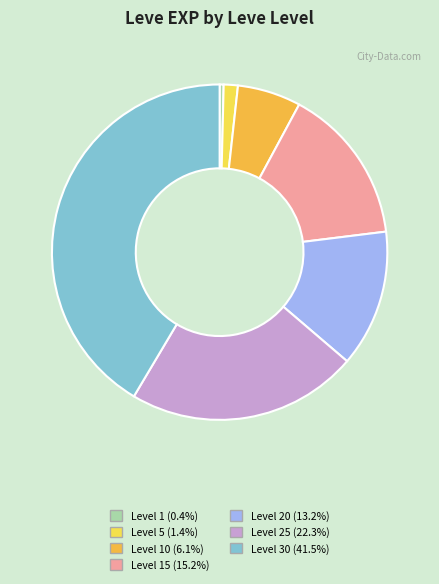

Does any single category account for the majority?

No